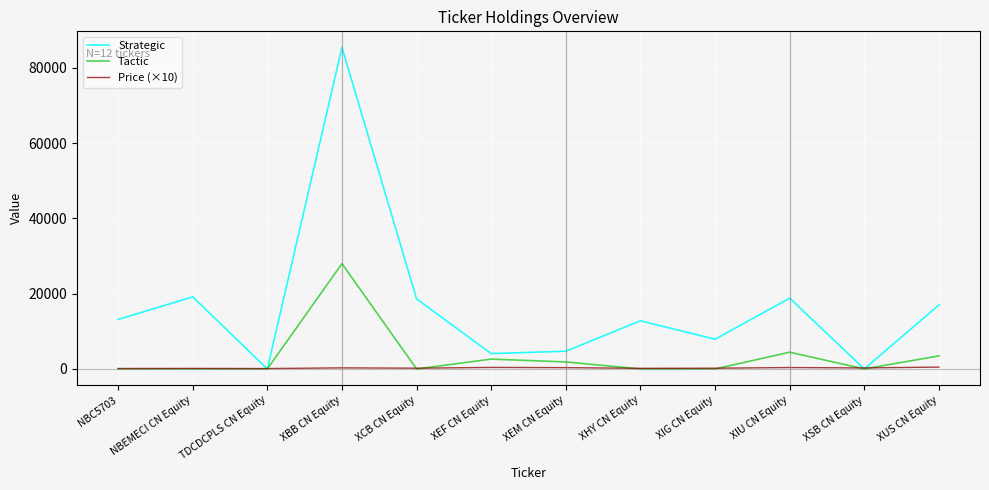

How many categories are shown in the chart?

12